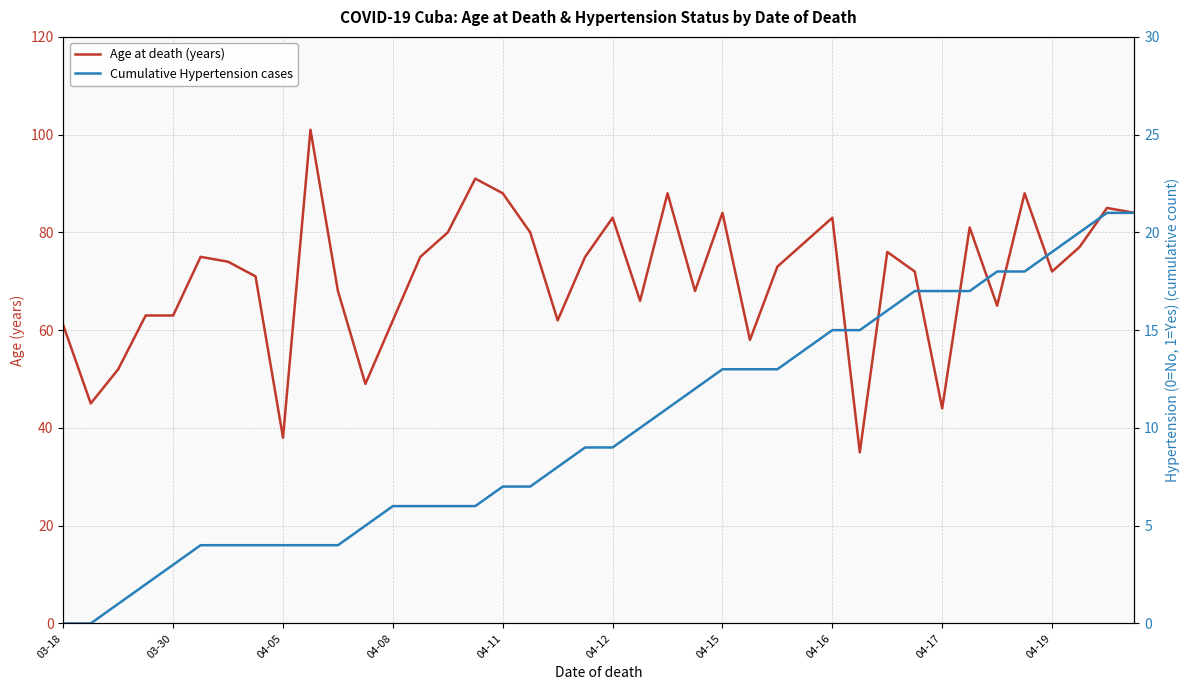

Does the chart display data point markers on the line(s)?

No